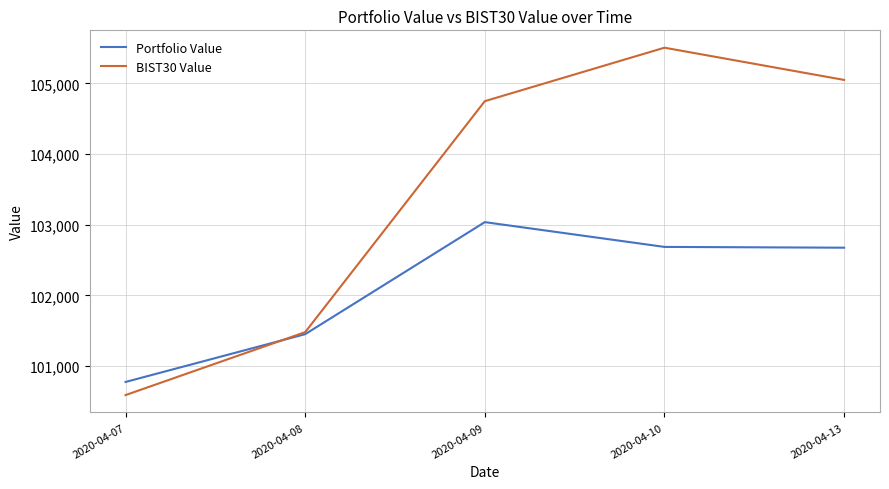

What is the difference between the Portfolio Value values at 2020-04-10 and 2020-04-08?

1234.9